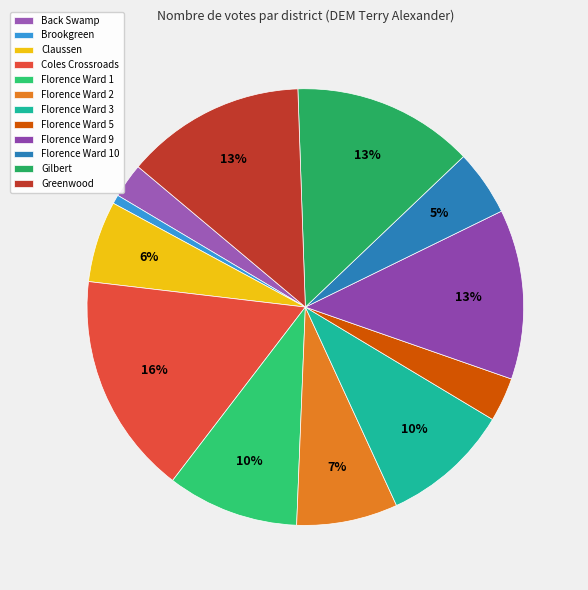

What is the change in value from Florence Ward 9 to Gilbert?

+70